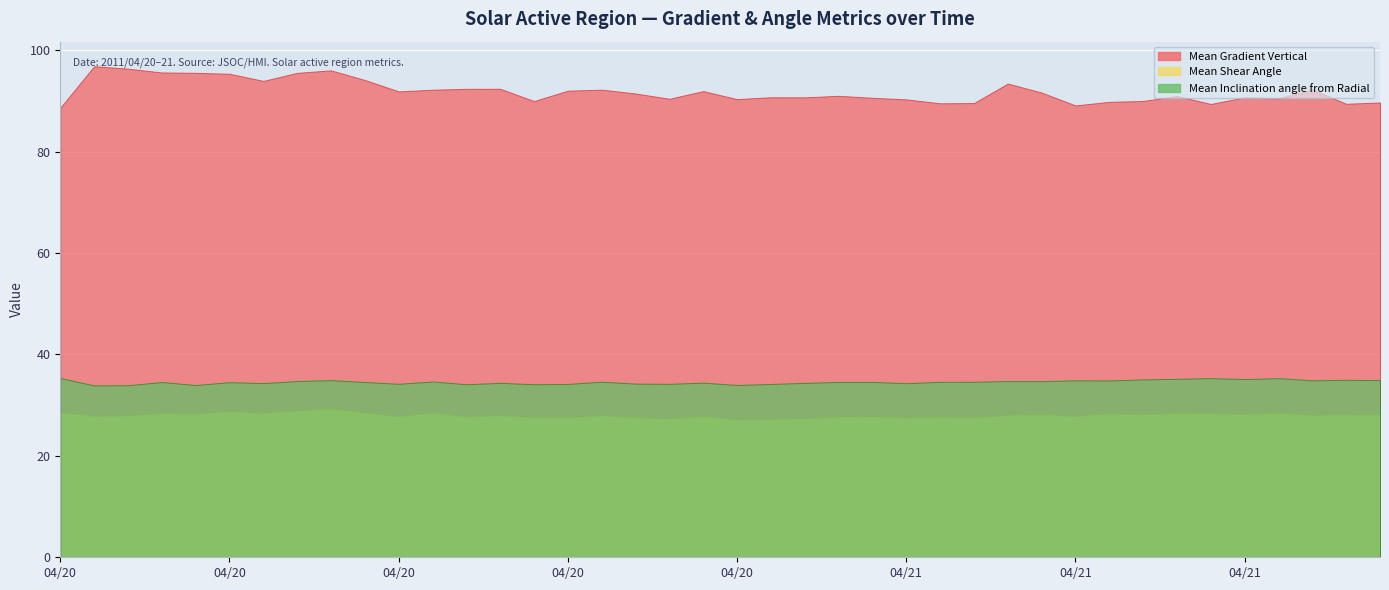

How many lines are shown in the chart?

3